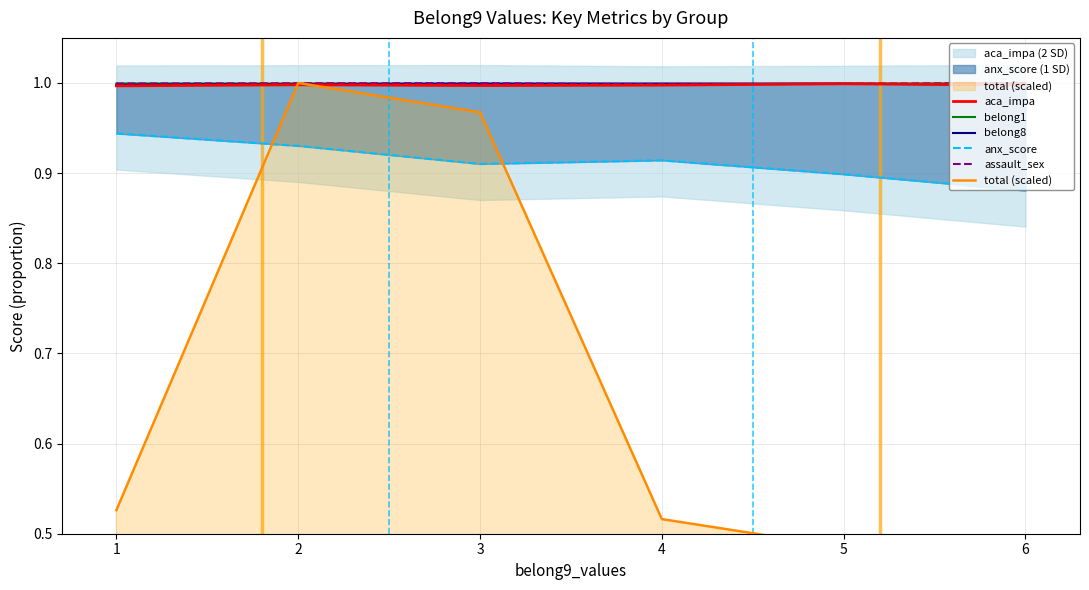

Is it true that belong1 equals 1.0 at 1?

True